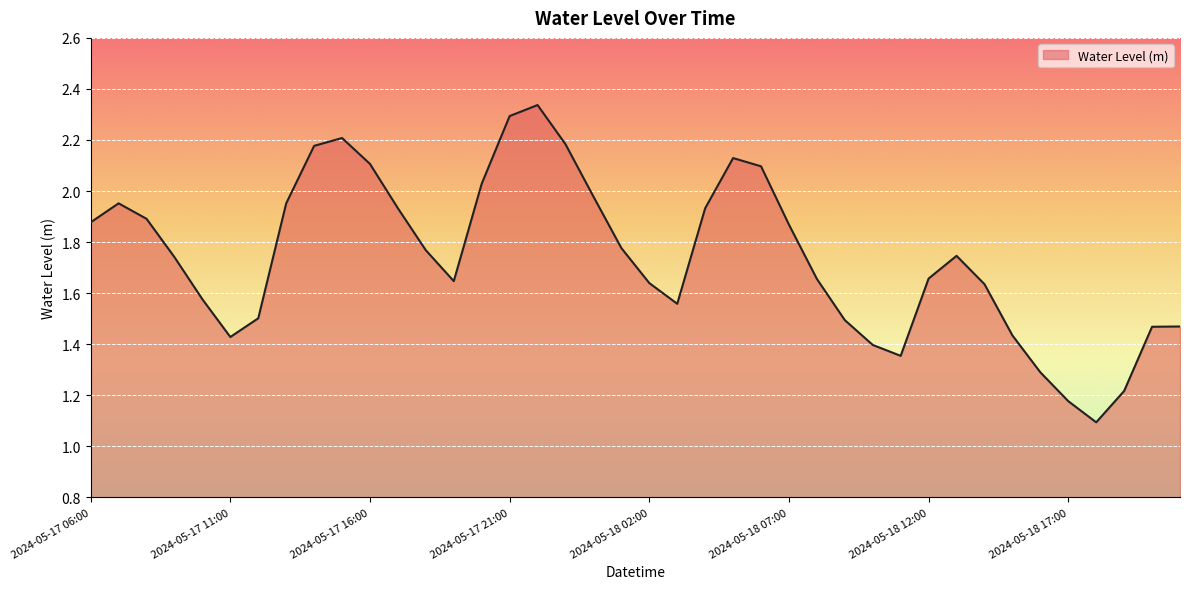

What is the minimum value shown in the chart?

1.1